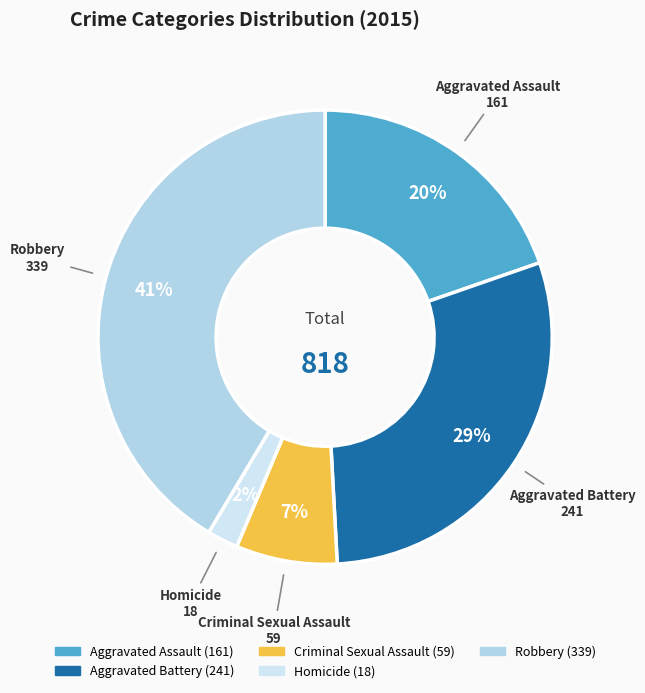

Between Aggravated Battery and Robbery, which is larger?

Robbery